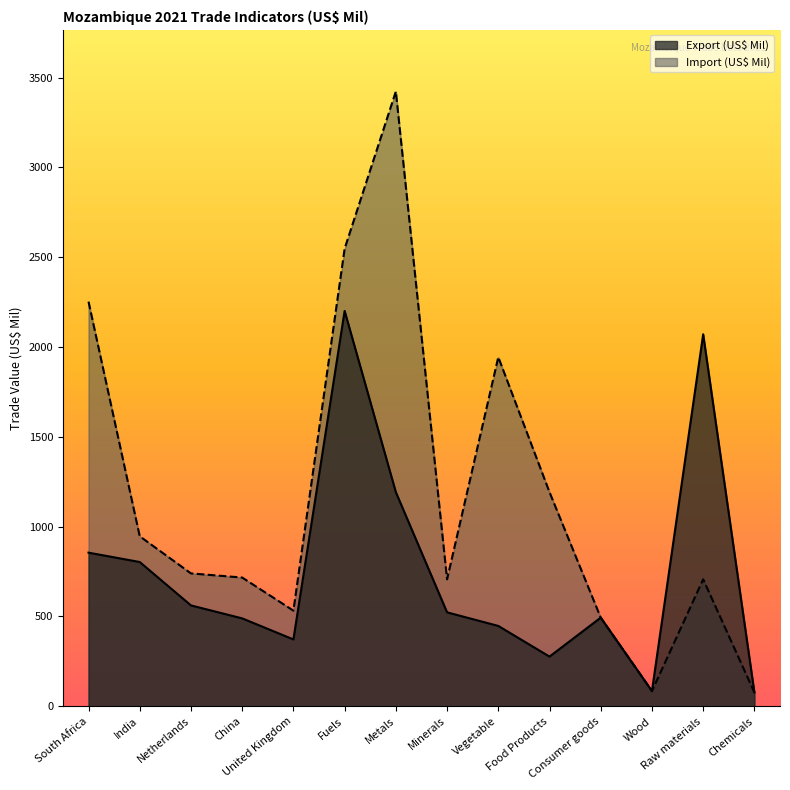

What is the label of the 9th point from the right?

Fuels